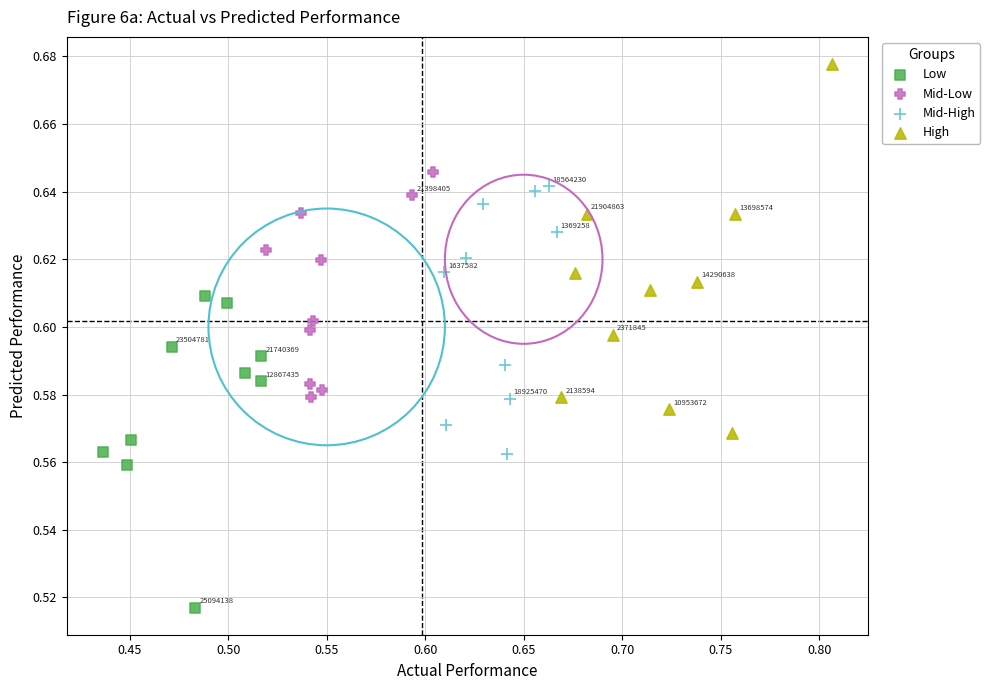

Which series has the widest spread of Y values?

High